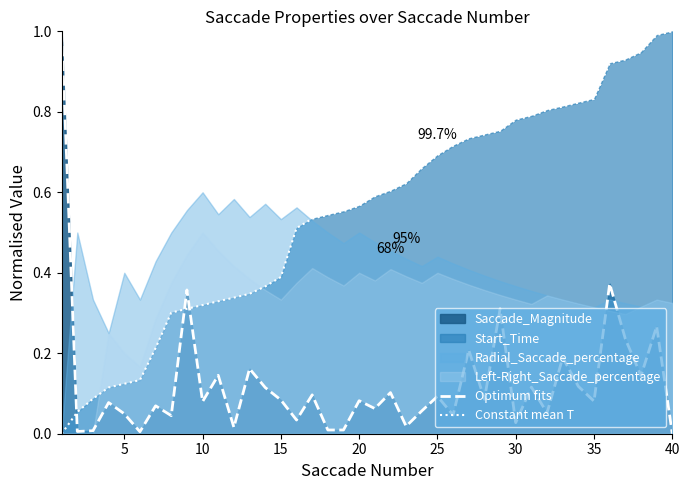

Which series has the largest total across all categories?

Constant mean T